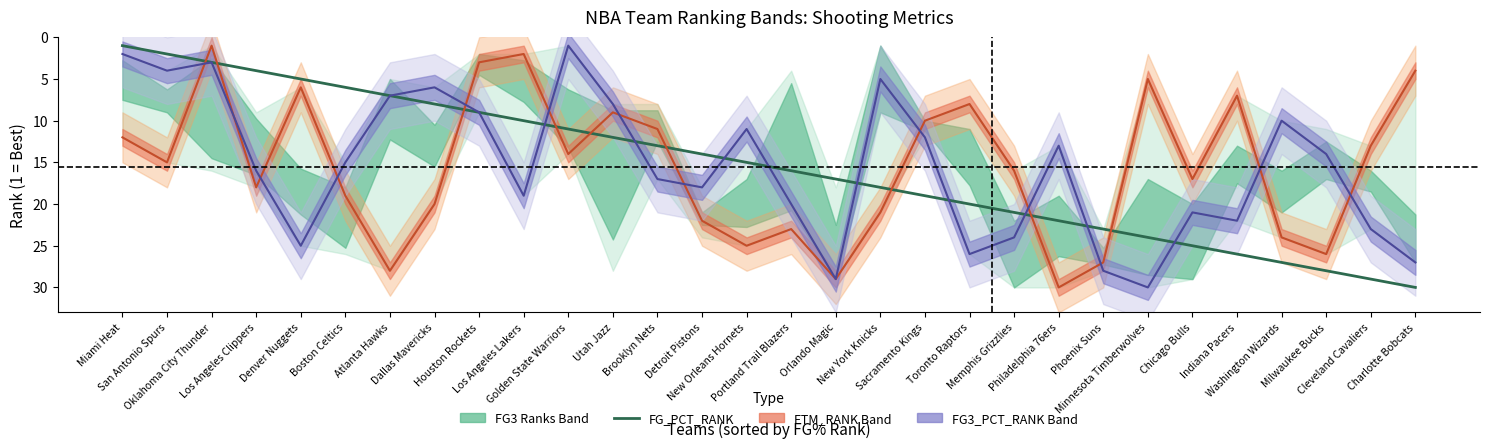

What is the lowest value of the FG_PCT_RANK series?

1